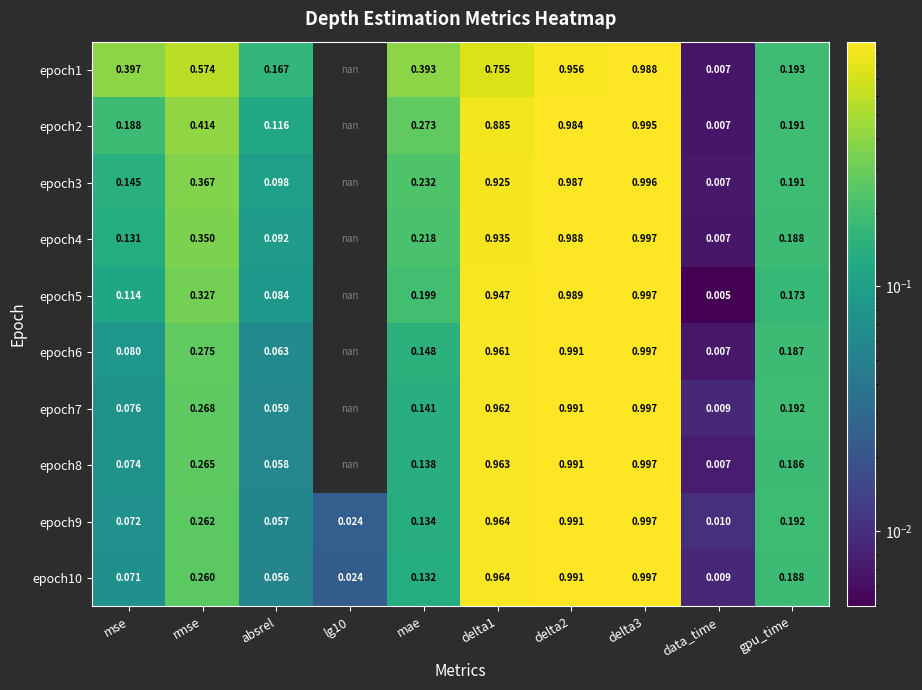

How many distinct data groups are displayed?

10